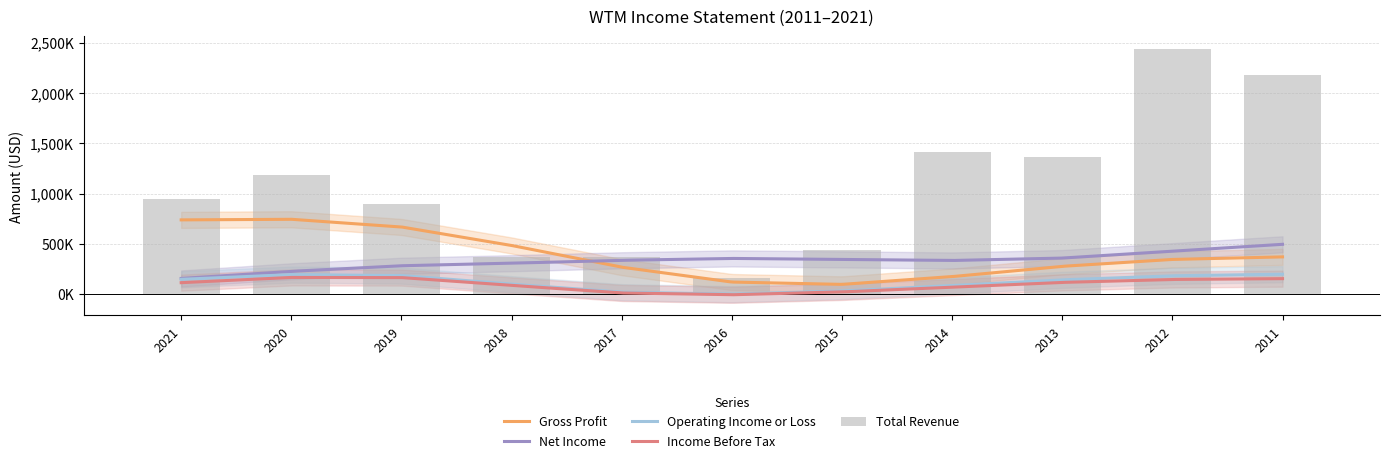

What is the value of the Net Income bar at the 9th from the left?

318900